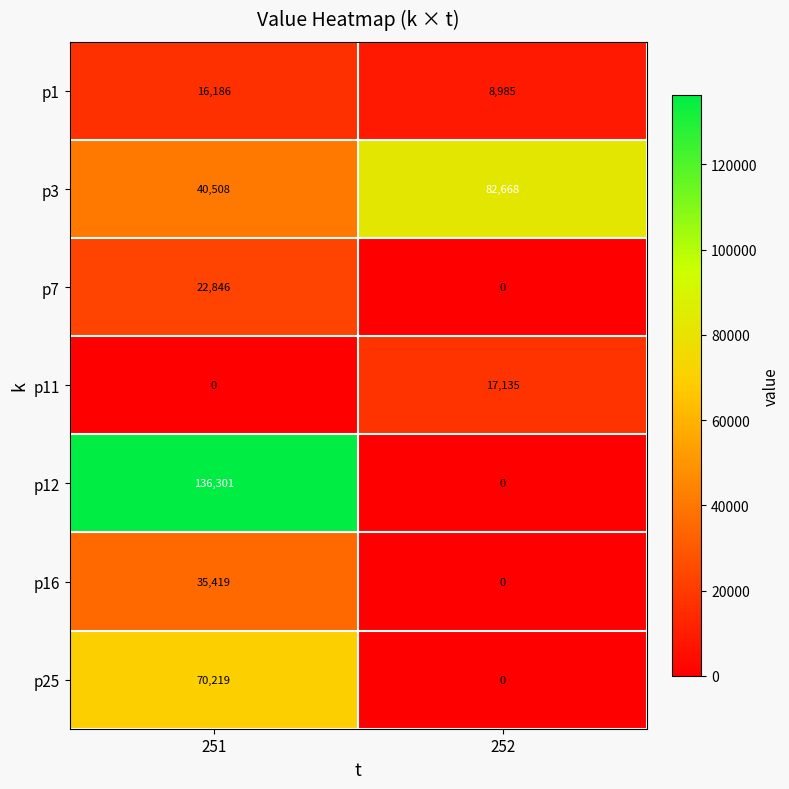

At which category is the sum across all series the highest?

251